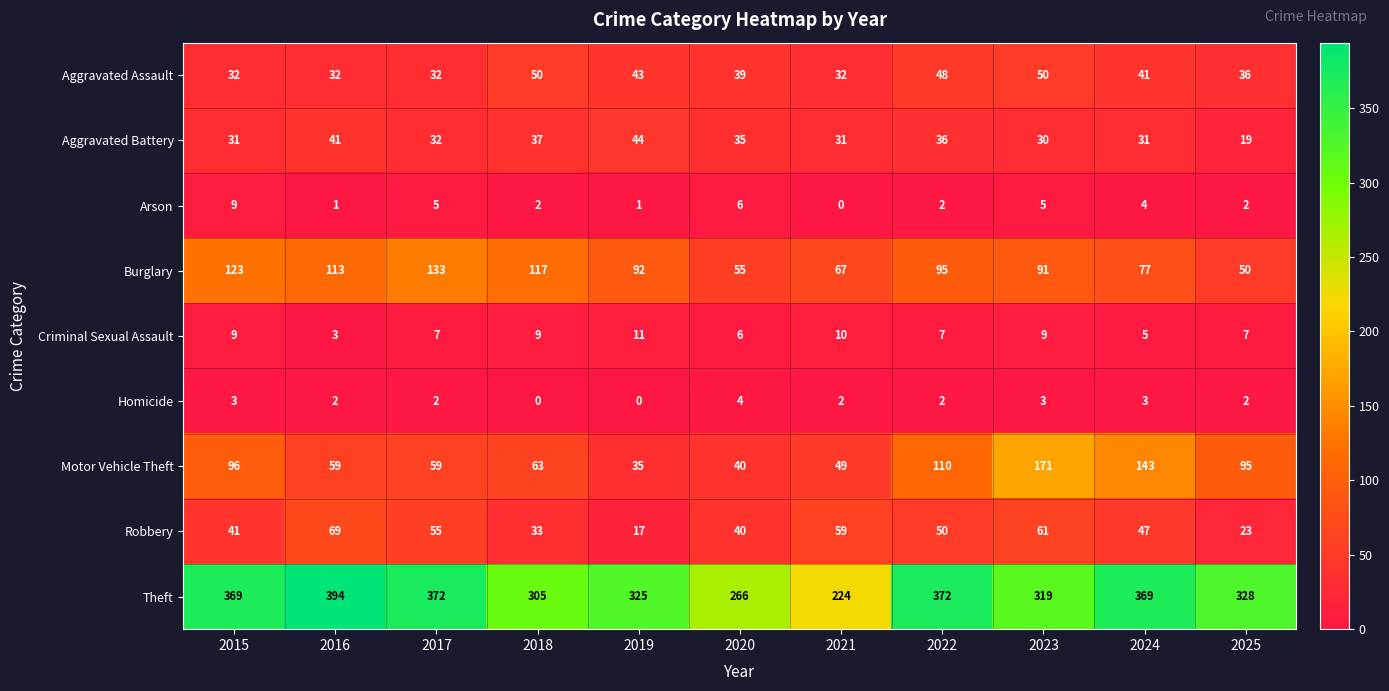

Is the value of Theft at 2017 greater than the value of Robbery at 2020?

Yes